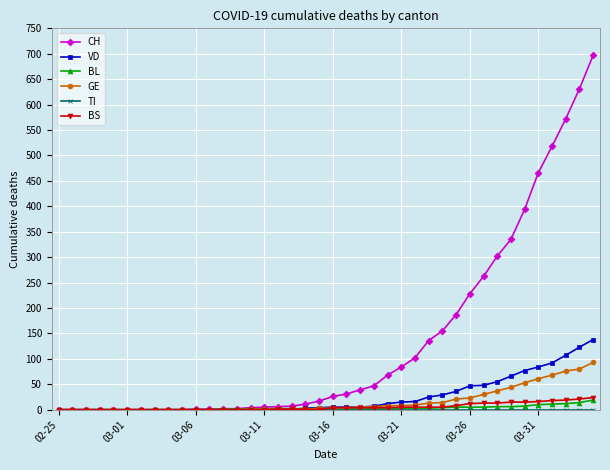

Which series has the widest spread of values?

CH